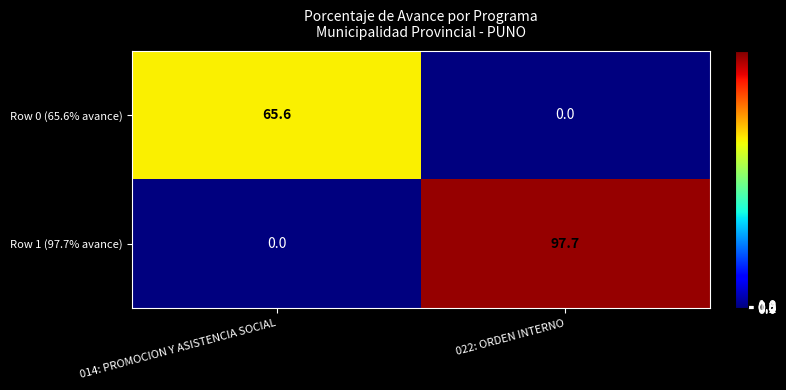

At how many categories does at least one series exceed 76?

1